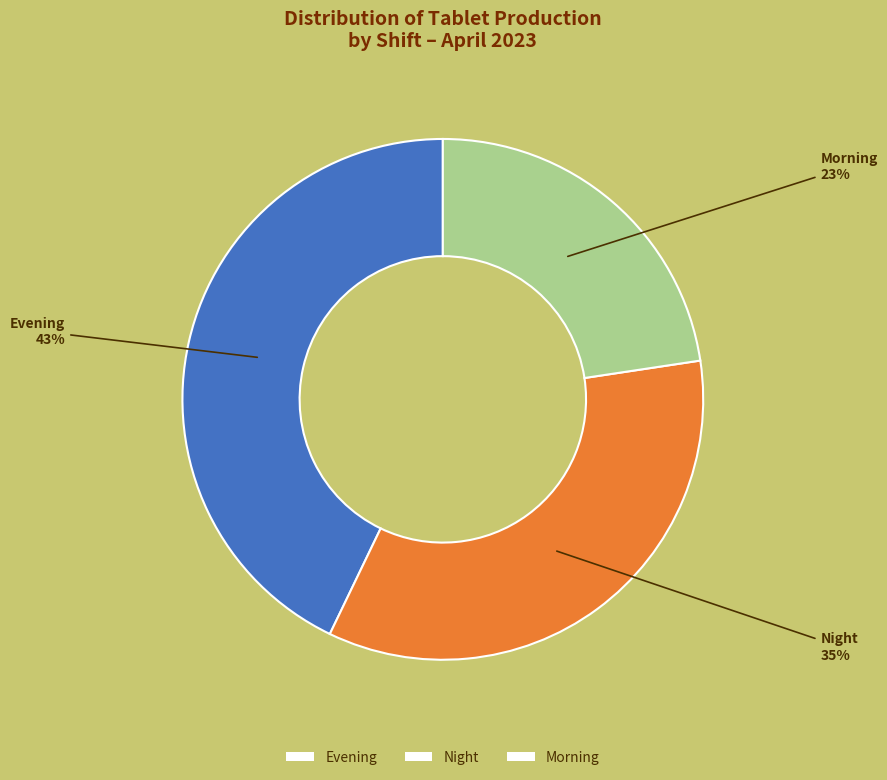

Does any single category account for the majority?

No